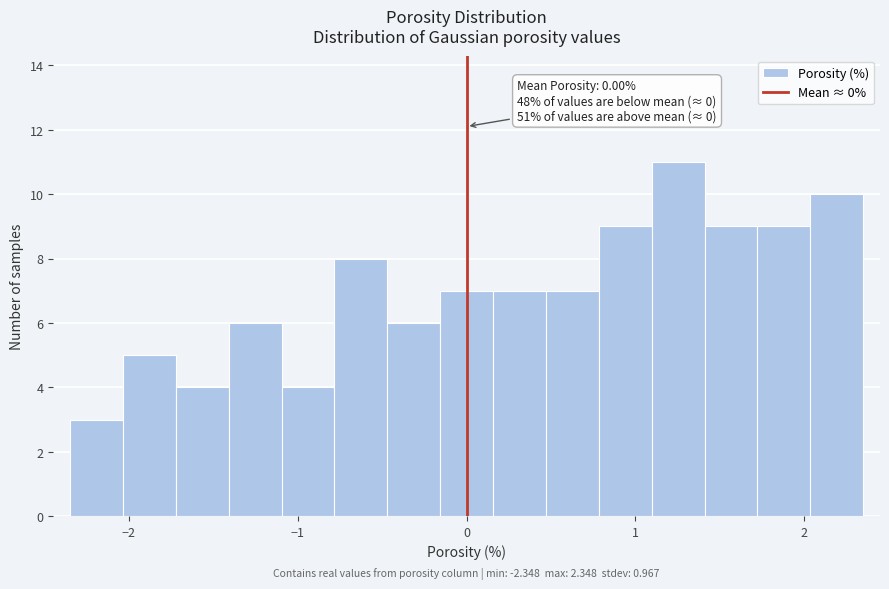

Read against the x-axis, roughly where is the centre of the tallest bar?

1.3